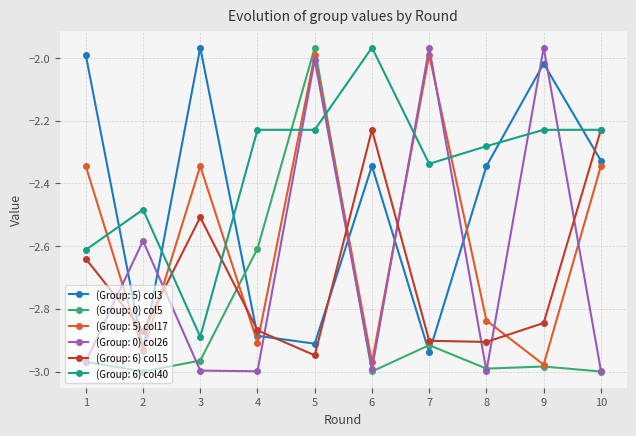

After their last crossing, which series has the higher values: (Group: 6) col40 or (Group: 5) col17?

(Group: 6) col40